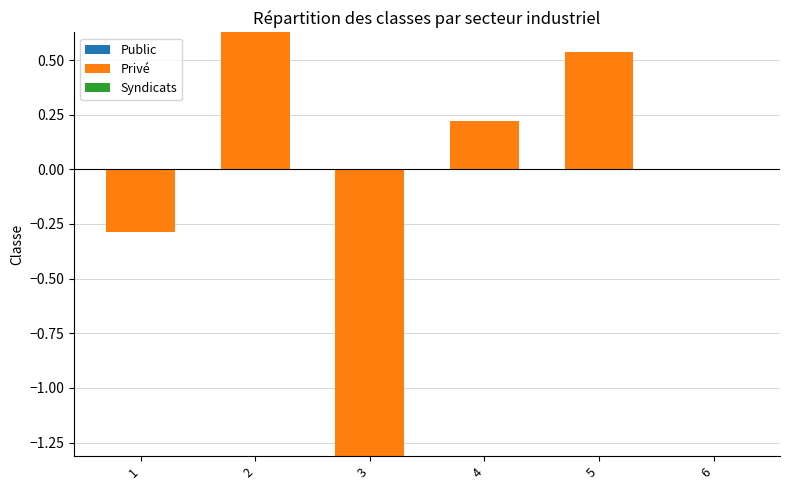

Where is Privé nearest to the value 0?

1